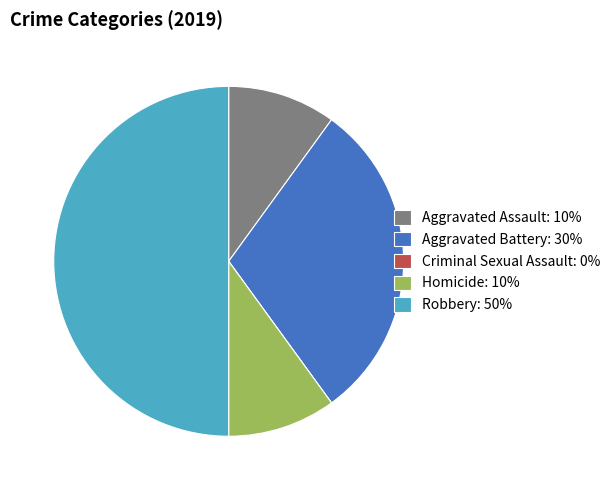

Is the sum of Homicide and Robbery greater than half?

Yes